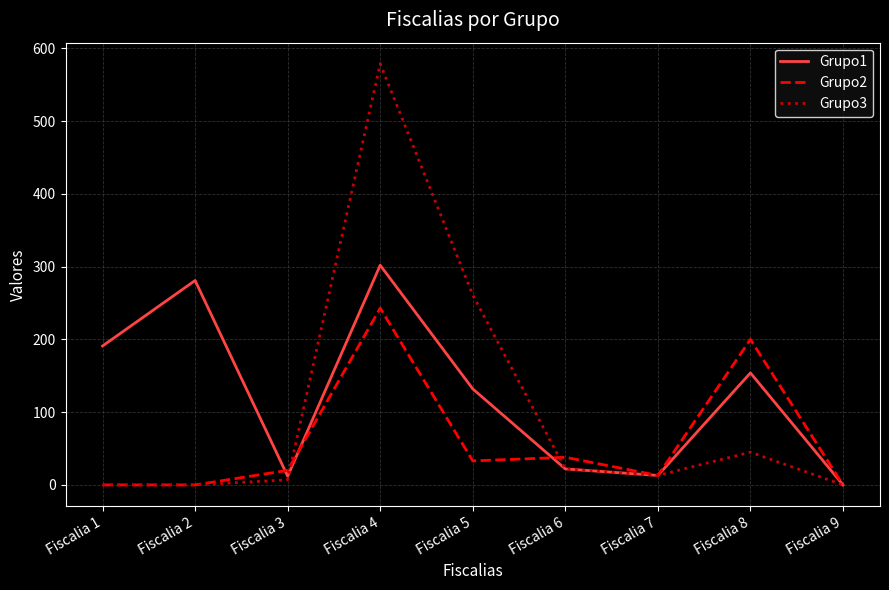

At which category is the sum across all series the highest?

Fiscalia 4